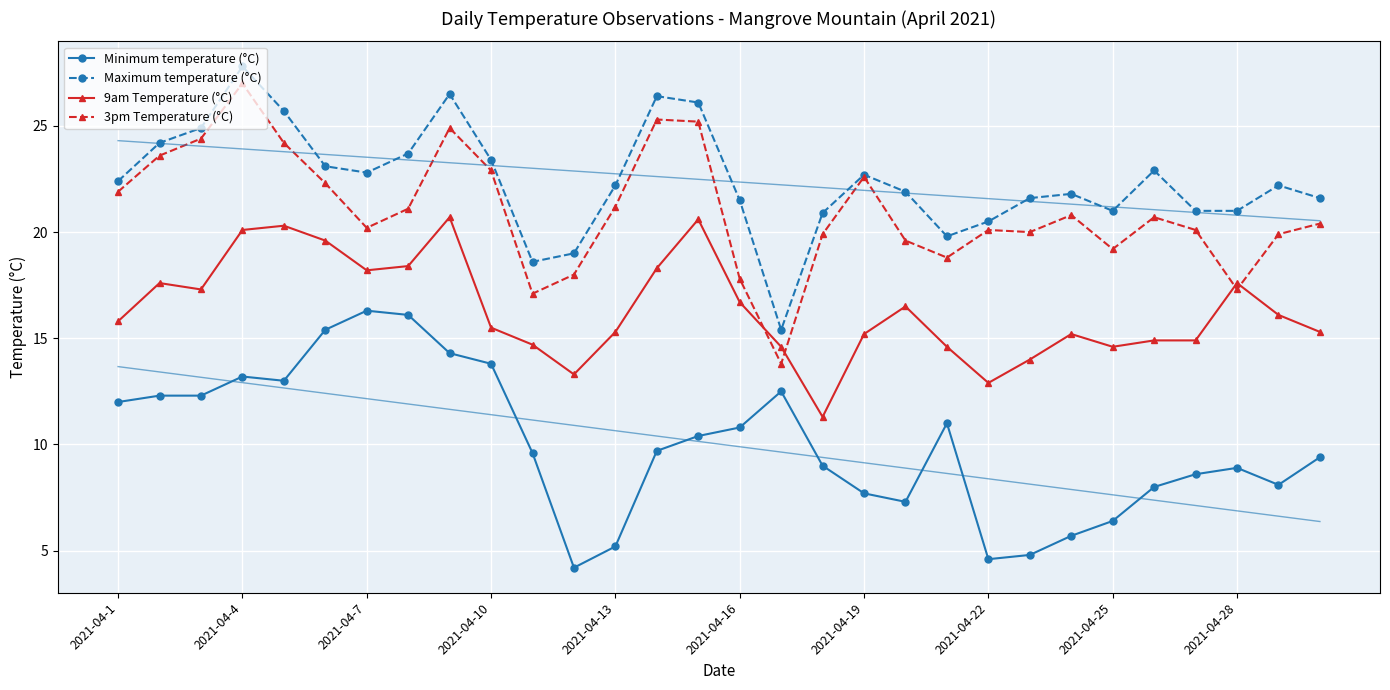

Which series has the widest spread of values?

3pm Temperature (°C)